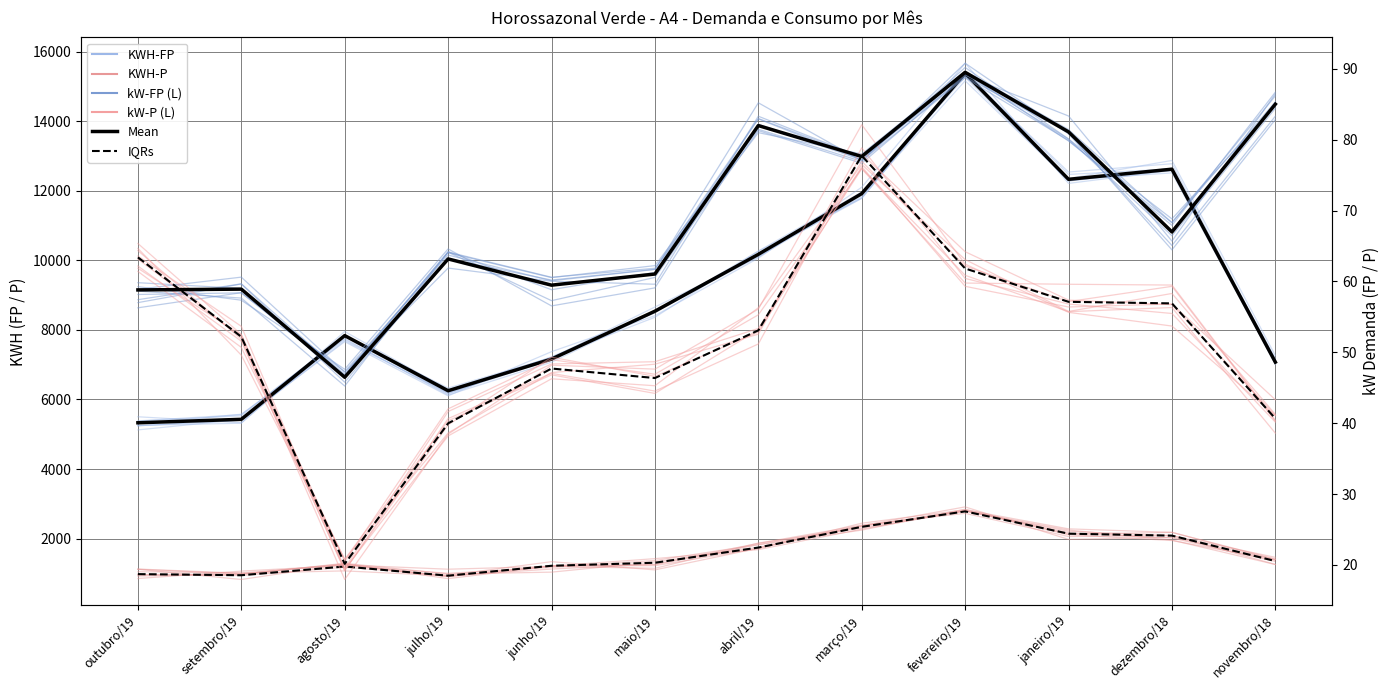

What is the average value of the KWH-P series?

1583.9